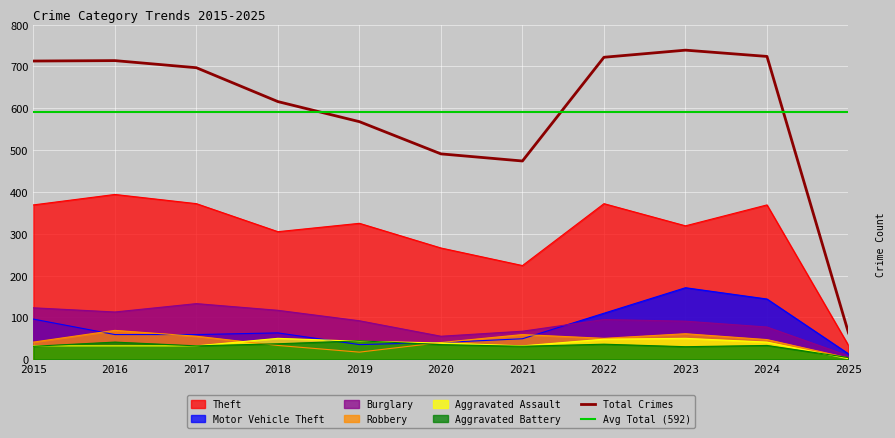

Which has a higher value, 2025 or 2015?

2015